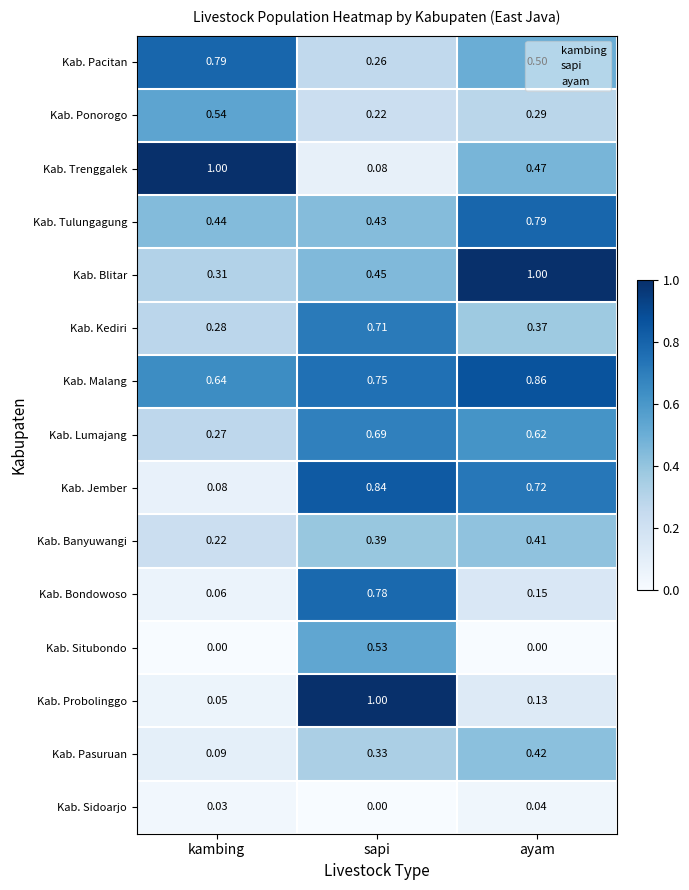

Between kambing and ayam, which series saw the biggest shift?

Kab. Blitar